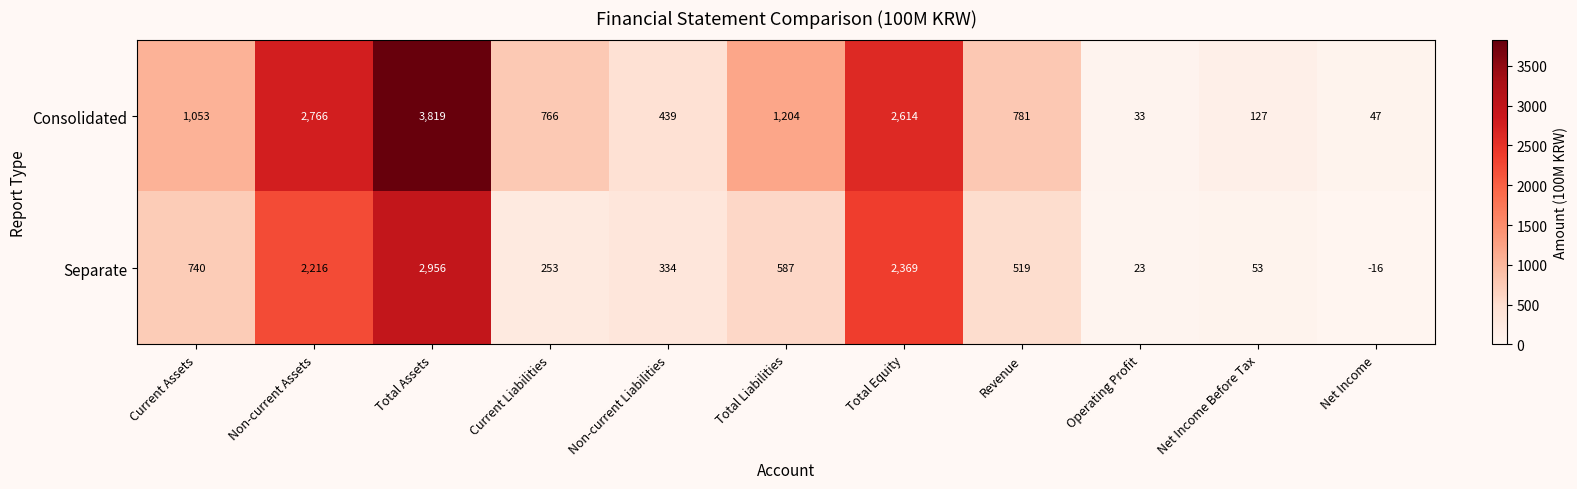

The Consolidated series shows 1204 at Total Liabilities. True or false?

True